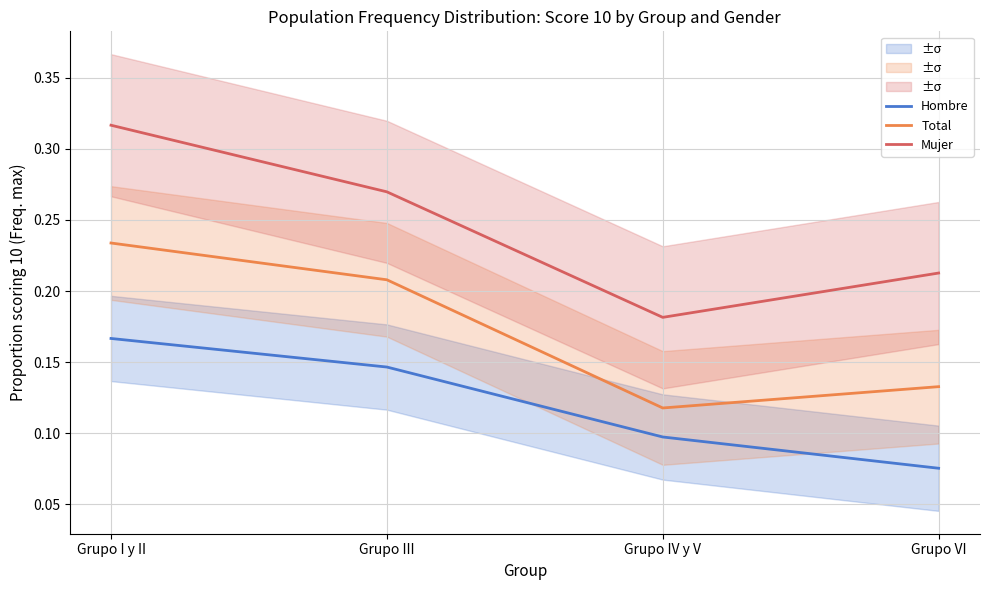

True or false: Total has a value of 0.1 at Grupo I y II.

False